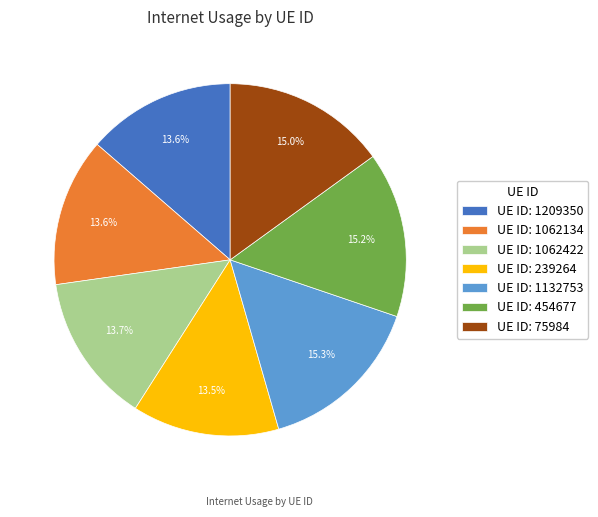

How much of the chart is everything except UE ID: 454677?

84.8%